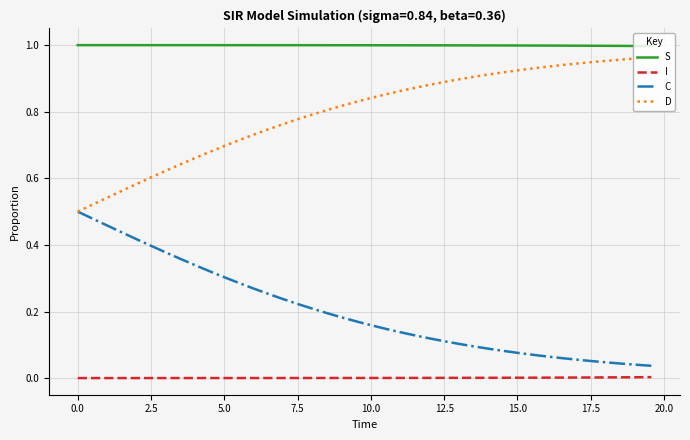

Which series has the largest total across all categories?

S